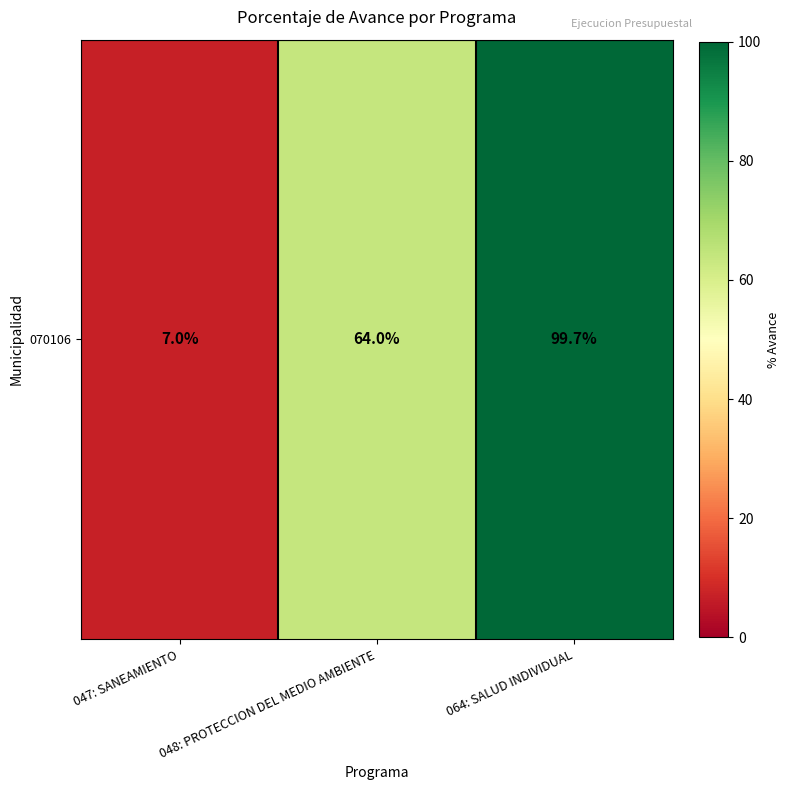

What is the change in value from 047: SANEAMIENTO to 048: PROTECCION DEL MEDIO AMBIENTE?

+57.0